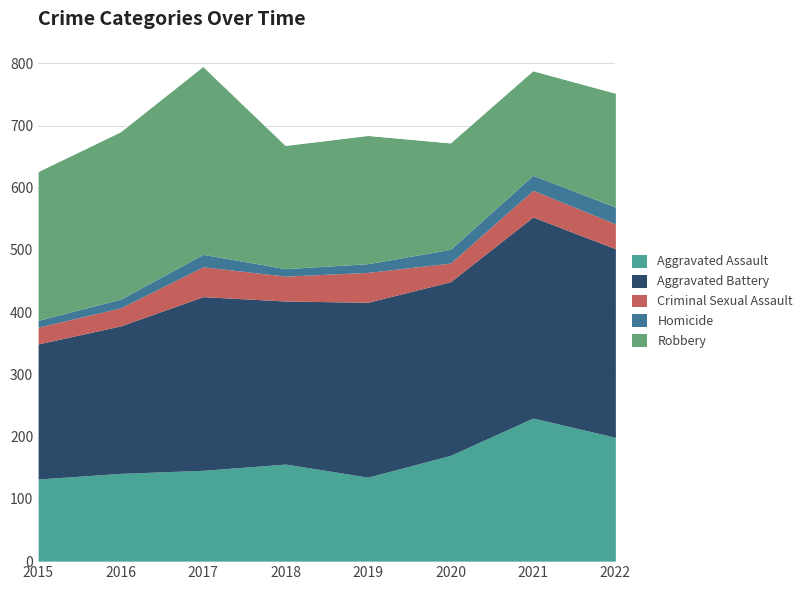

Reading left to right, list all the values displayed in this chart.

Aggravated Assault: 132	141	146	156	135	170	230	199
Aggravated Battery: 217	237	279	262	281	279	323	303
Criminal Sexual Assault: 27	29	48	40	48	30	43	40
Homicide: 11	14	20	12	14	22	24	27
Robbery: 239	269	302	198	206	171	168	183